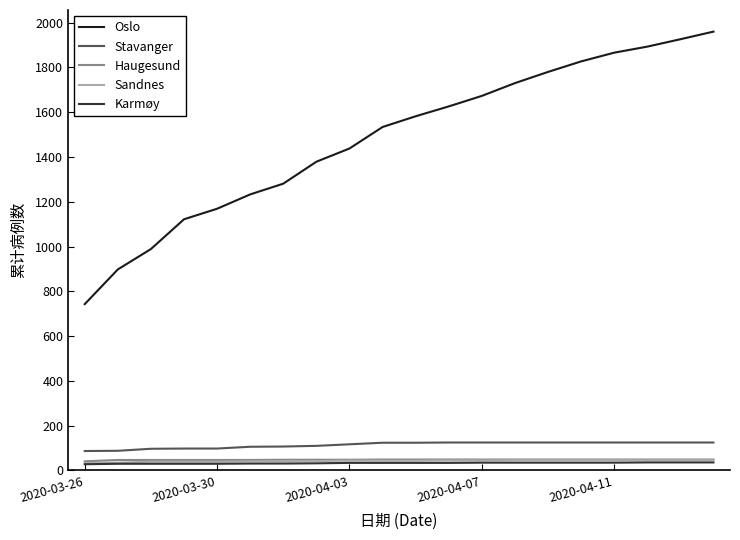

How many lines are shown in the chart?

5